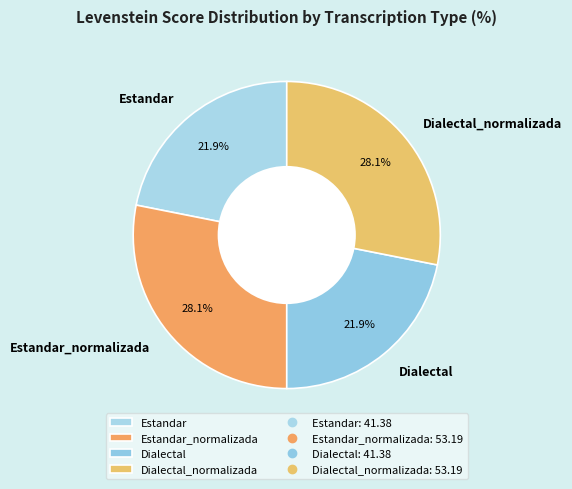

How many slices are in this pie chart?

4